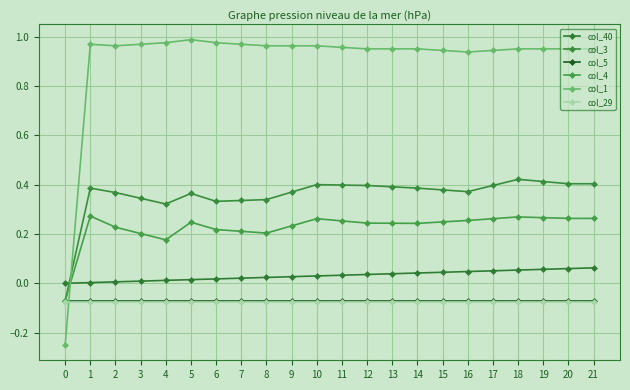

True or false: col_1 has a value of -0.2 at 0.

True